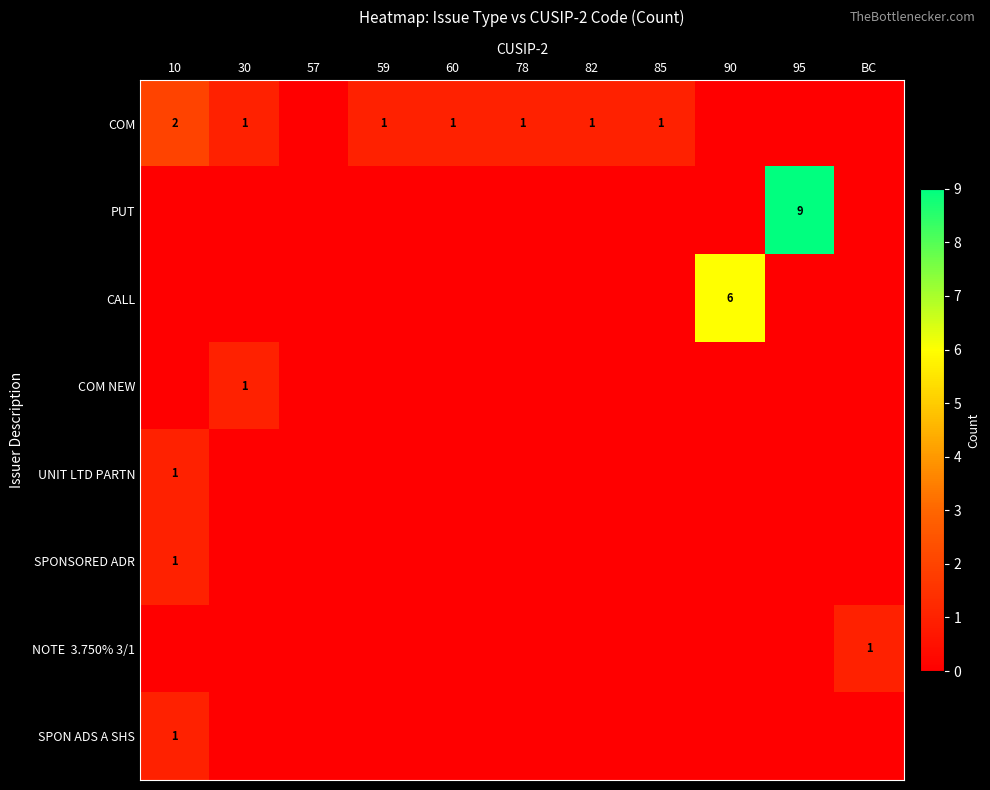

Is it true that COM equals 3 at 10?

False